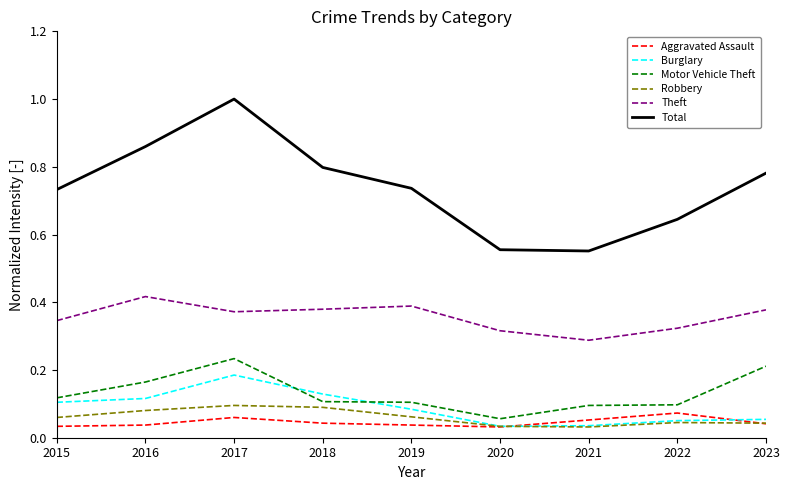

Between 2017 and 2020, which series saw the biggest shift?

Total